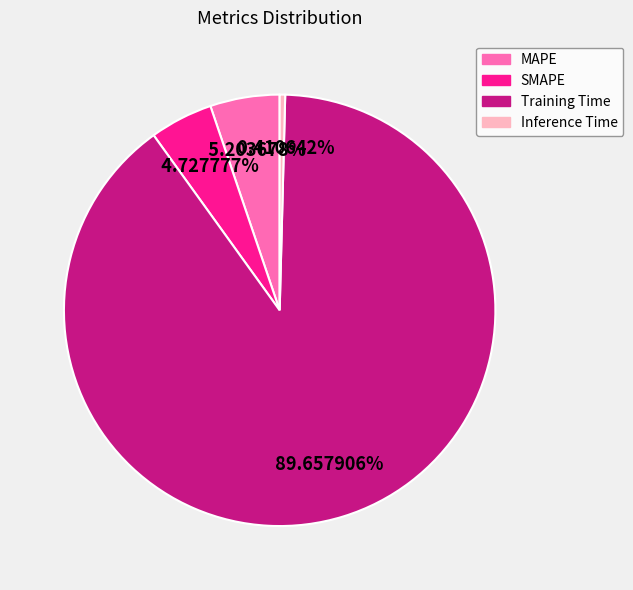

Which category accounts for the majority?

Training Time